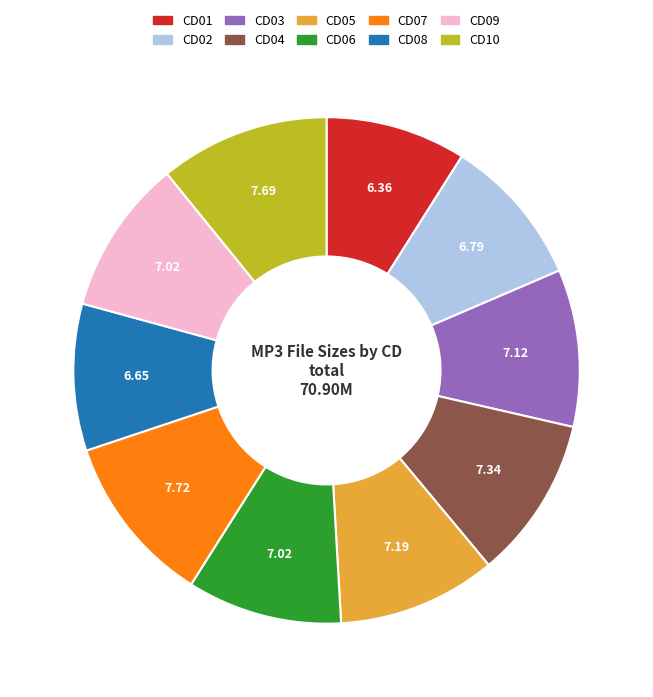

How many segments does this pie chart have?

10